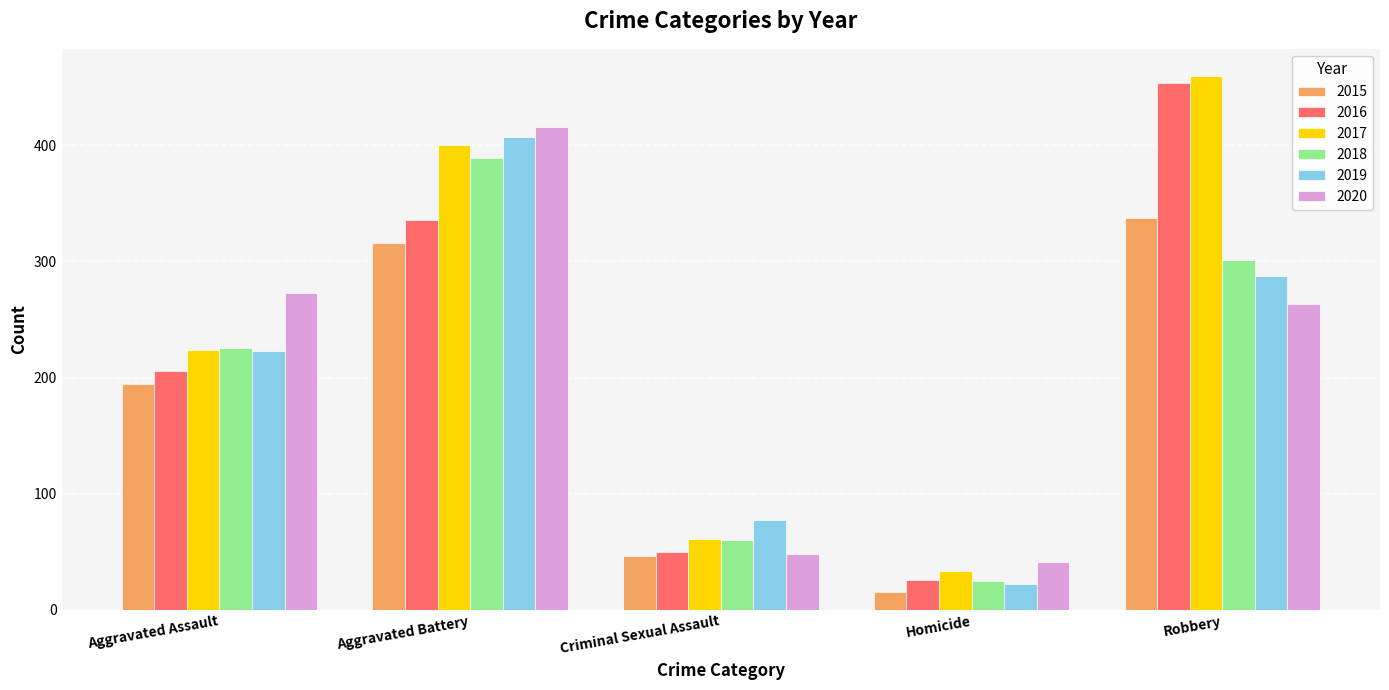

Reading left to right, extract all data points from this chart.

2015: Aggravated Assault=194	Aggravated Battery=316	Criminal Sexual Assault=46	Homicide=15	Robbery=337
2016: Aggravated Assault=206	Aggravated Battery=336	Criminal Sexual Assault=50	Homicide=26	Robbery=454
2017: Aggravated Assault=224	Aggravated Battery=400	Criminal Sexual Assault=61	Homicide=33	Robbery=460
2018: Aggravated Assault=225	Aggravated Battery=389	Criminal Sexual Assault=60	Homicide=25	Robbery=301
2019: Aggravated Assault=223	Aggravated Battery=407	Criminal Sexual Assault=77	Homicide=22	Robbery=287
2020: Aggravated Assault=273	Aggravated Battery=416	Criminal Sexual Assault=48	Homicide=41	Robbery=263